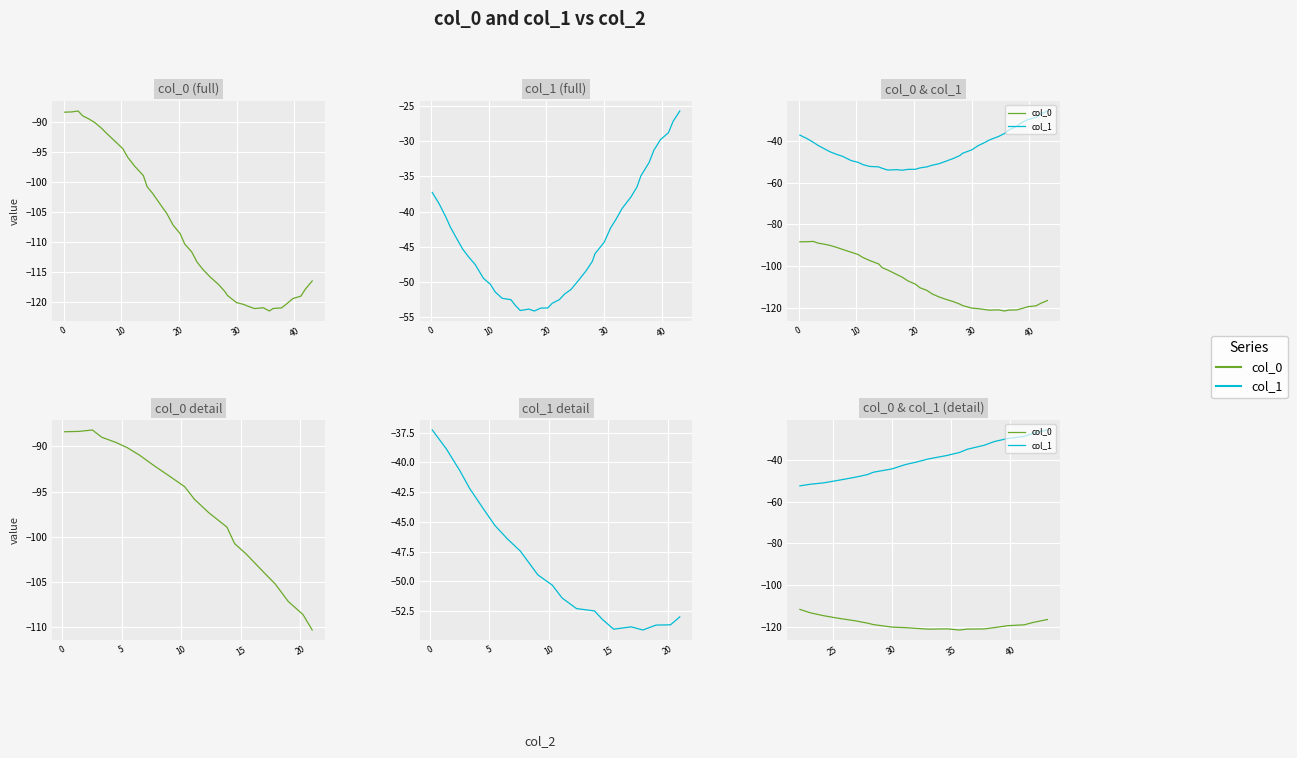

Does the chart display data point markers on the line(s)?

No